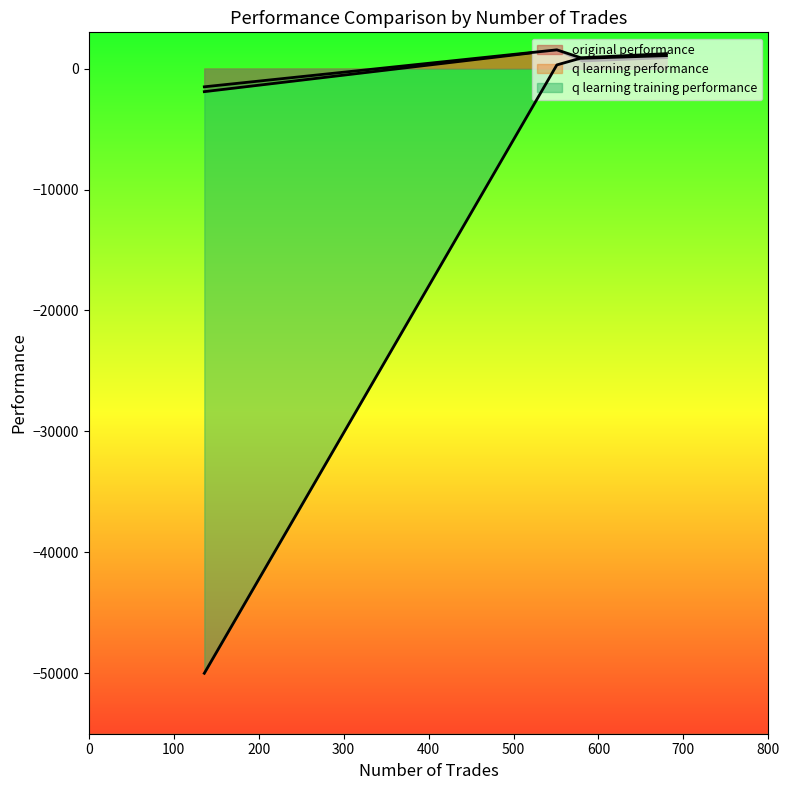

Where is the first local maximum for q learning training performance?

680